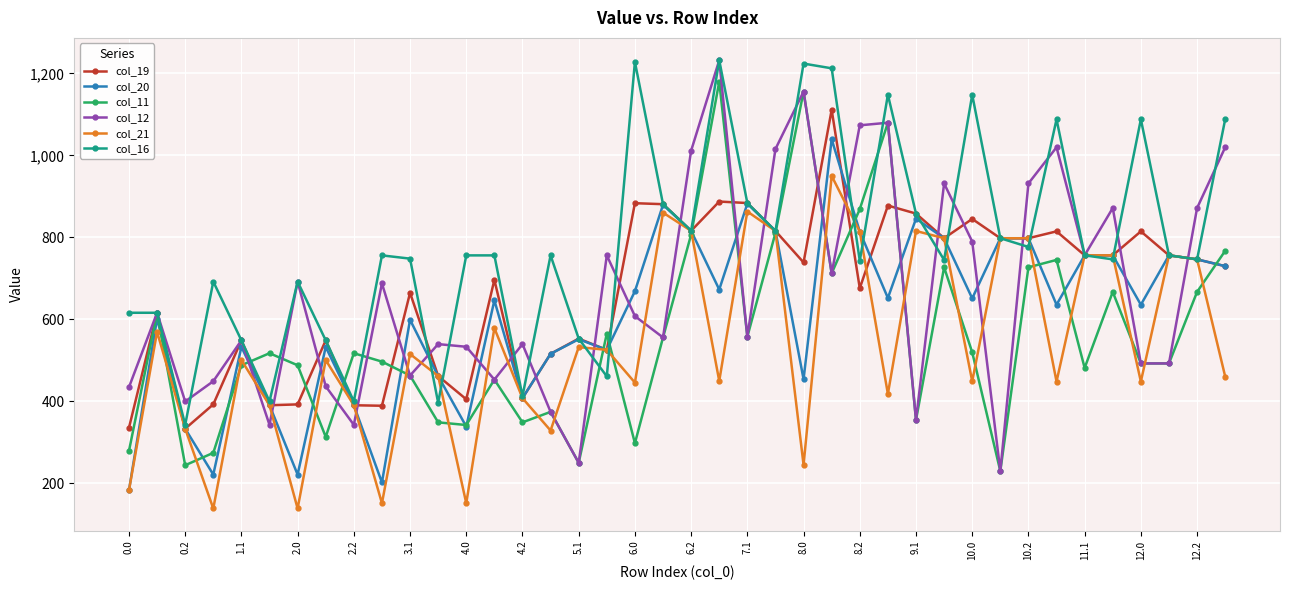

Which series has the widest spread of values?

col_12